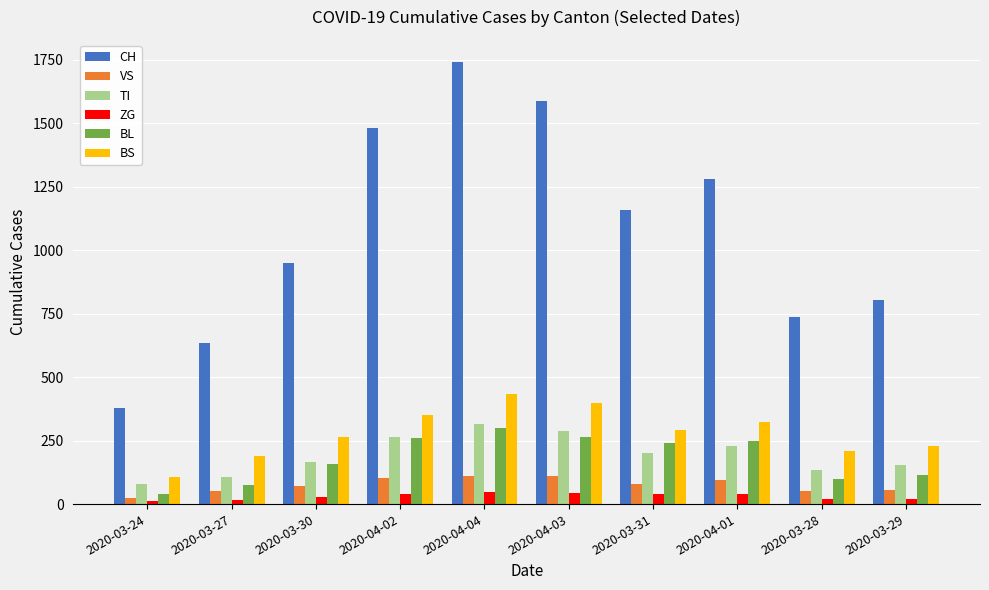

What value does the VS series have at 2020-03-30, to the nearest 5?

70